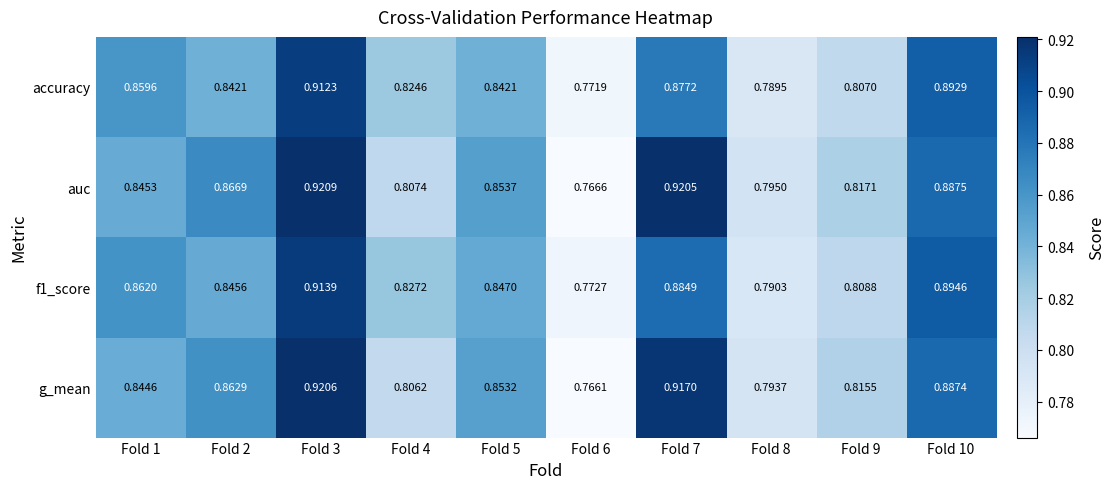

Which series has the widest spread of values?

g_mean